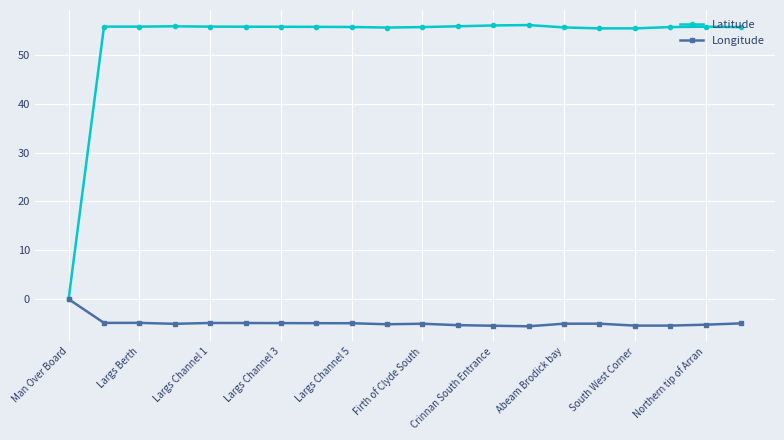

Which series has the widest spread of values?

Latitude